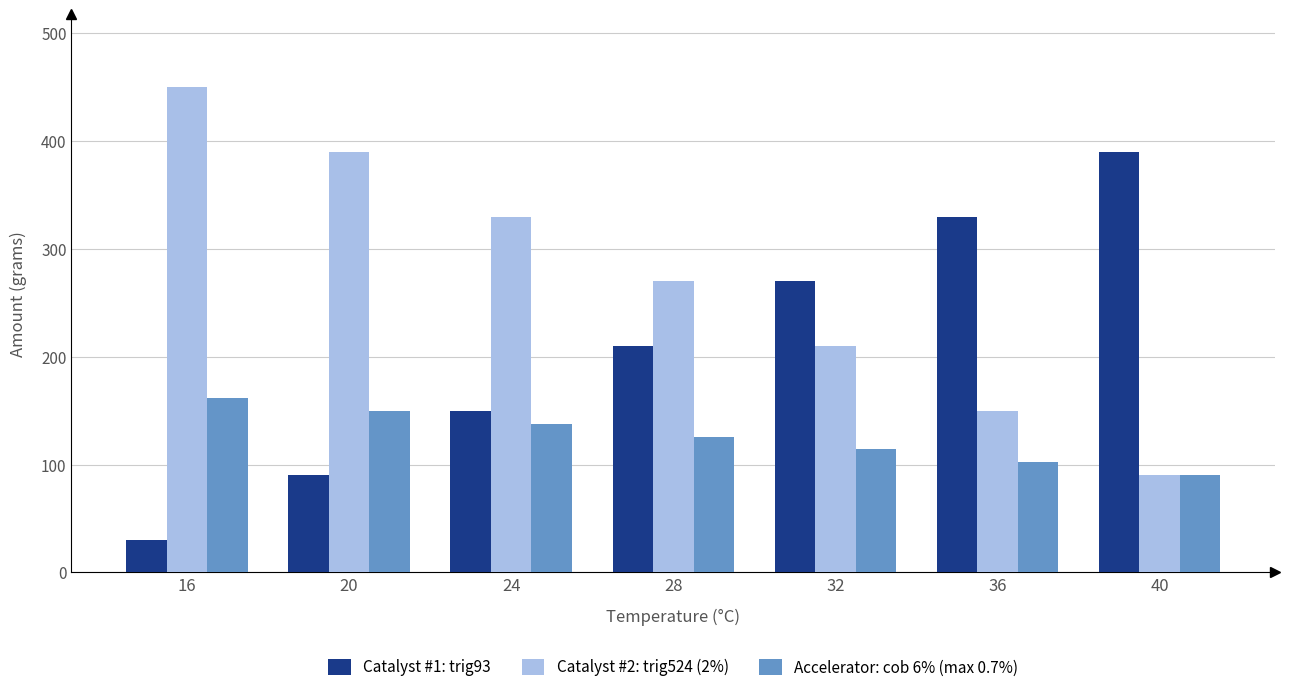

How many values in the Catalyst #1: trig93 series are below 210?

3